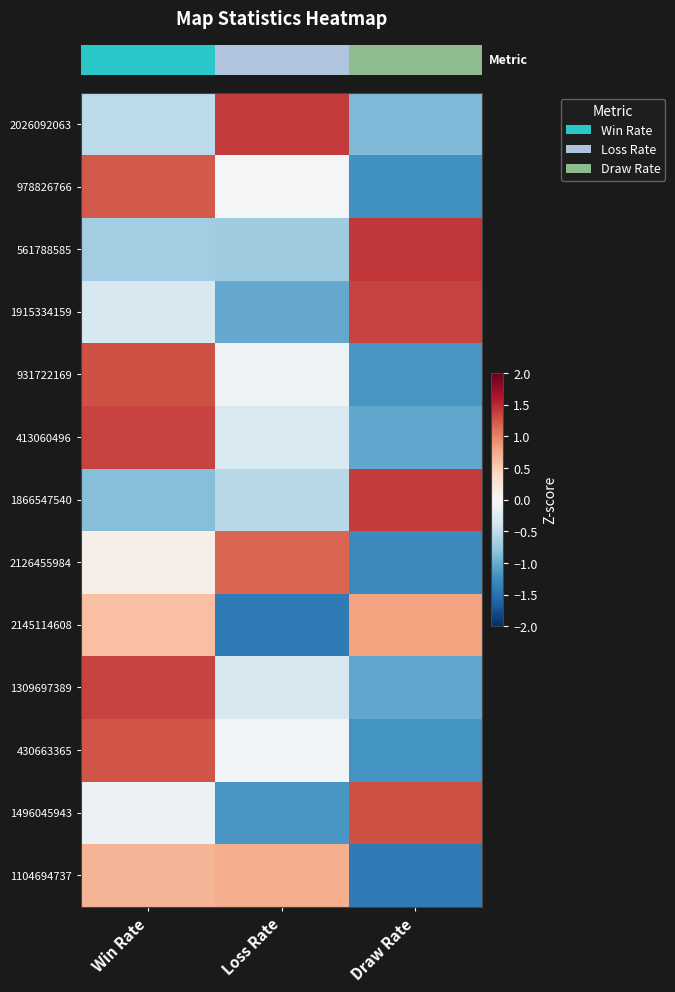

At which category does the chart reach its peak across all series?

Draw Rate